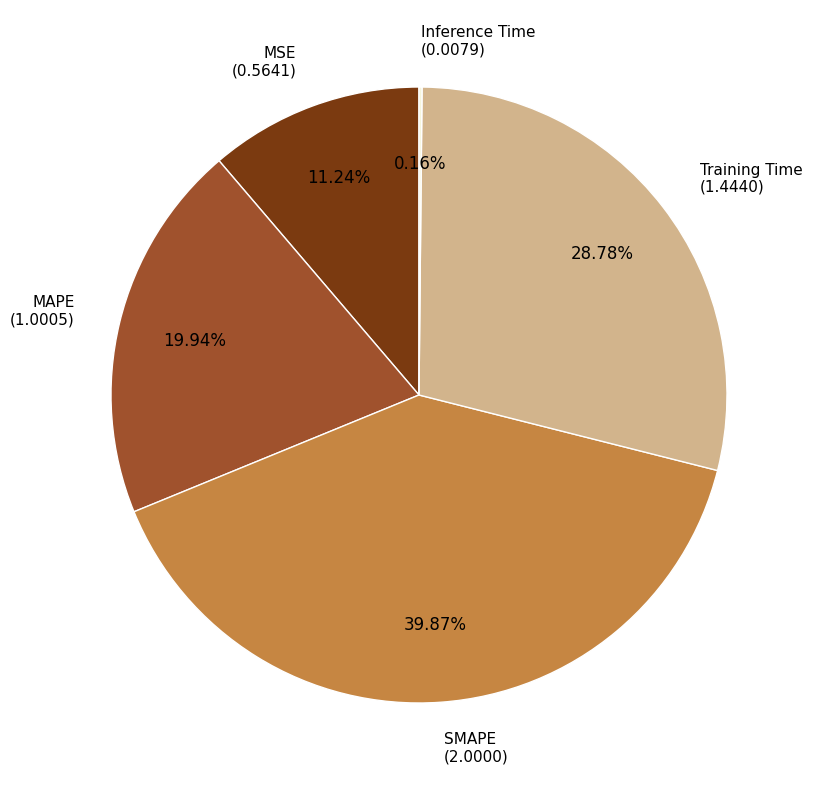

Is there any slice that represents more than half of the pie?

No